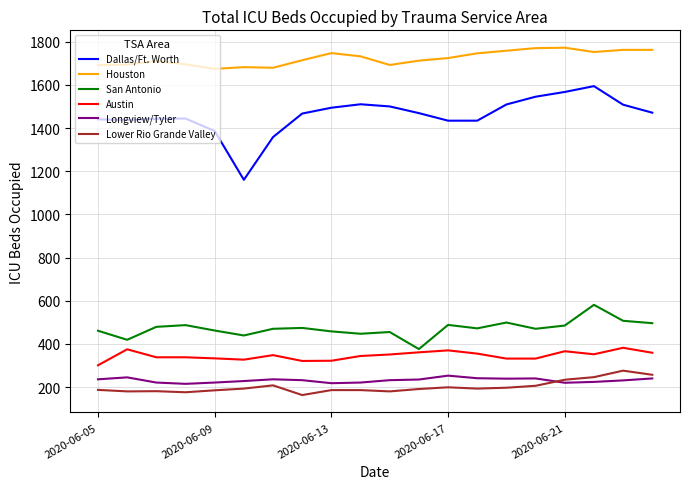

What is the greatest value displayed?

1772